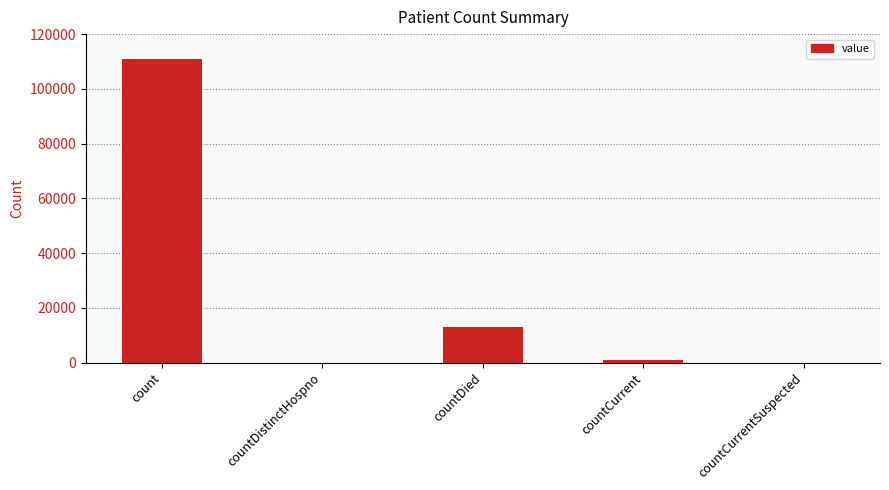

Which label corresponds to the largest value in the chart?

count